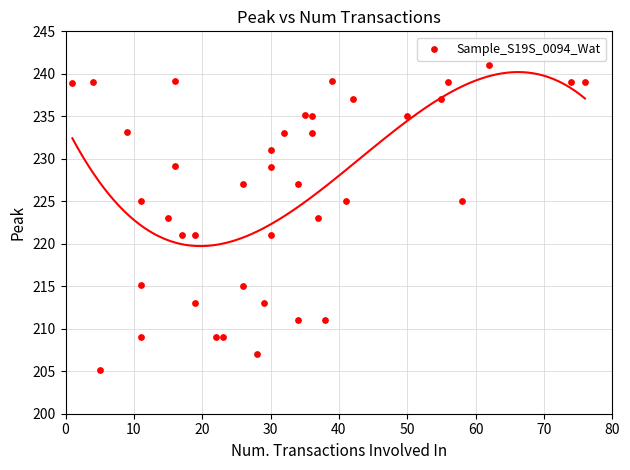

What is the range of Y values (max minus min)?

35.9